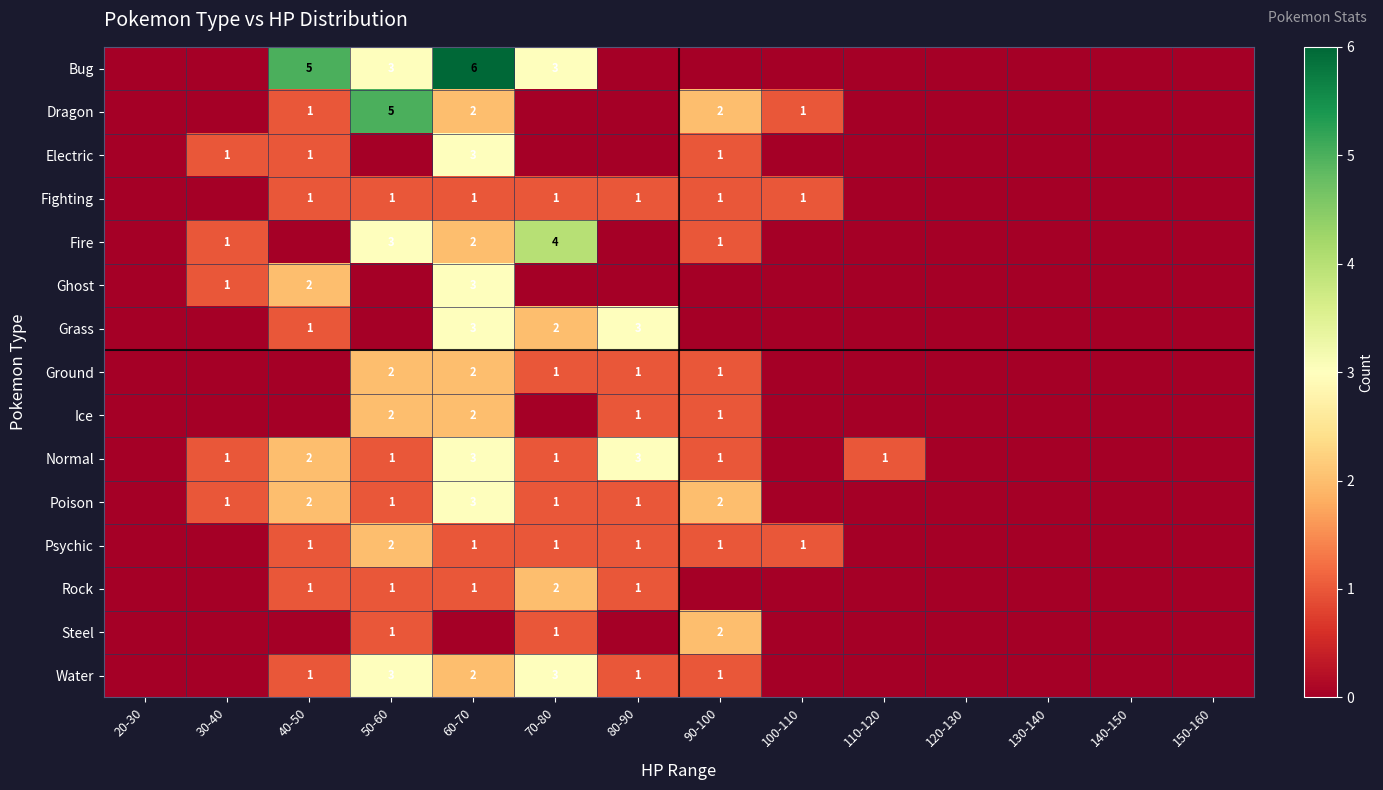

Is it true that Grass equals 3 at 80-90?

True